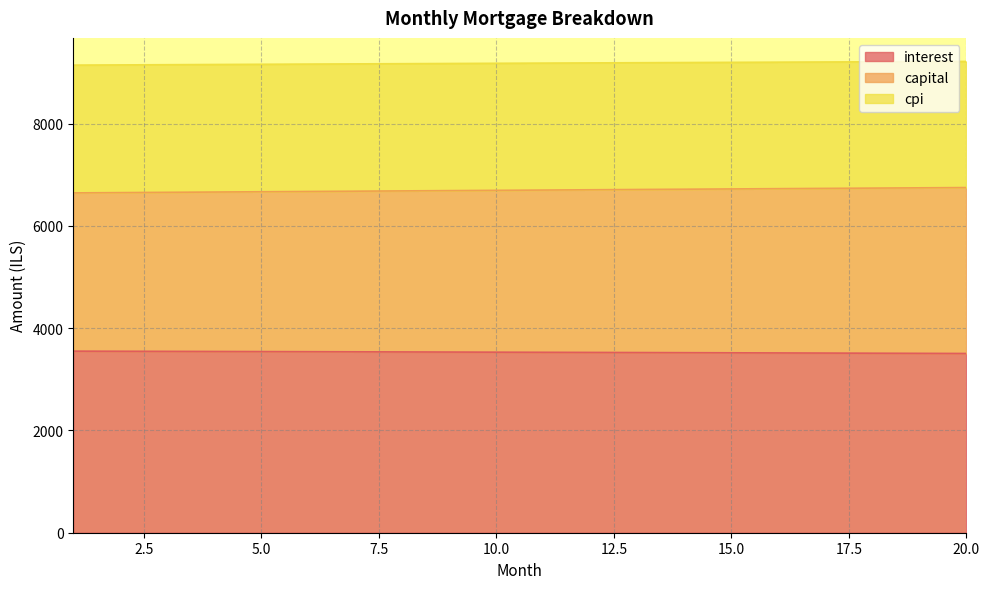

What is the highest value of the interest series?

3550.5